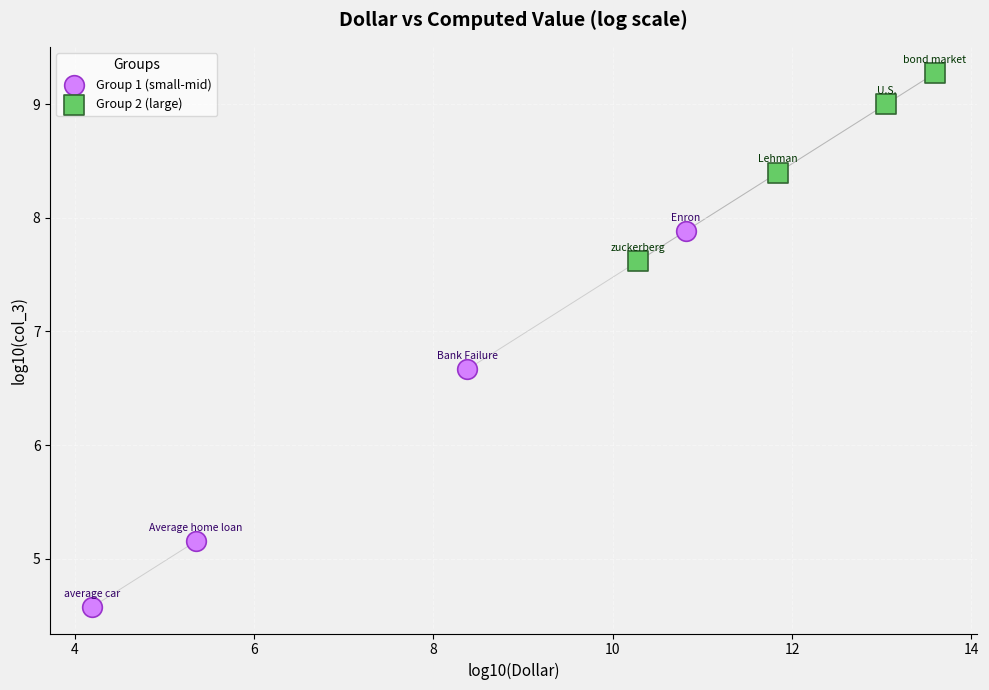

Which series reaches the minimum Y coordinate?

Group 1 (small-mid)